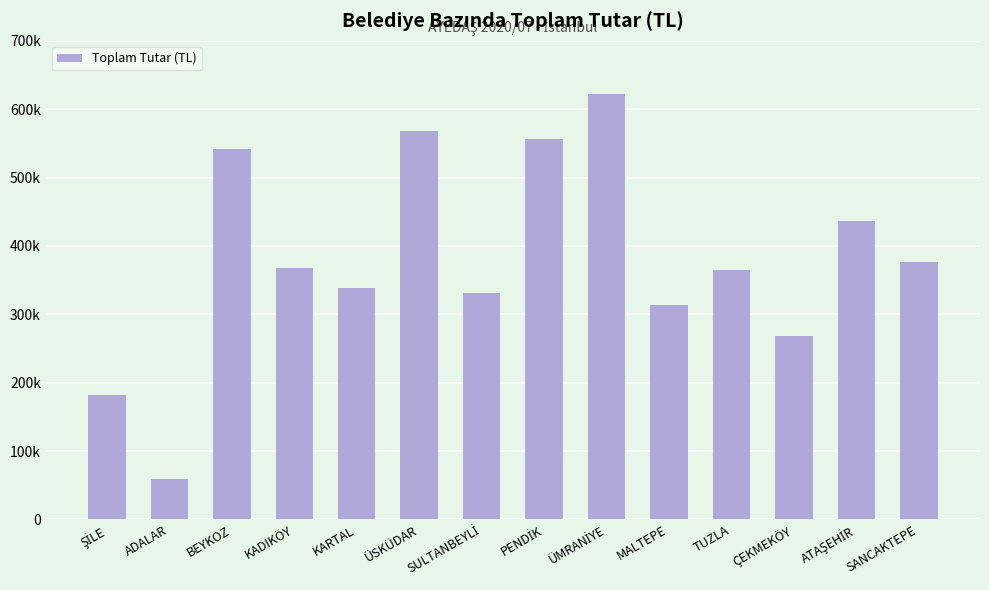

Which category has the lowest value across all series?

ADALAR